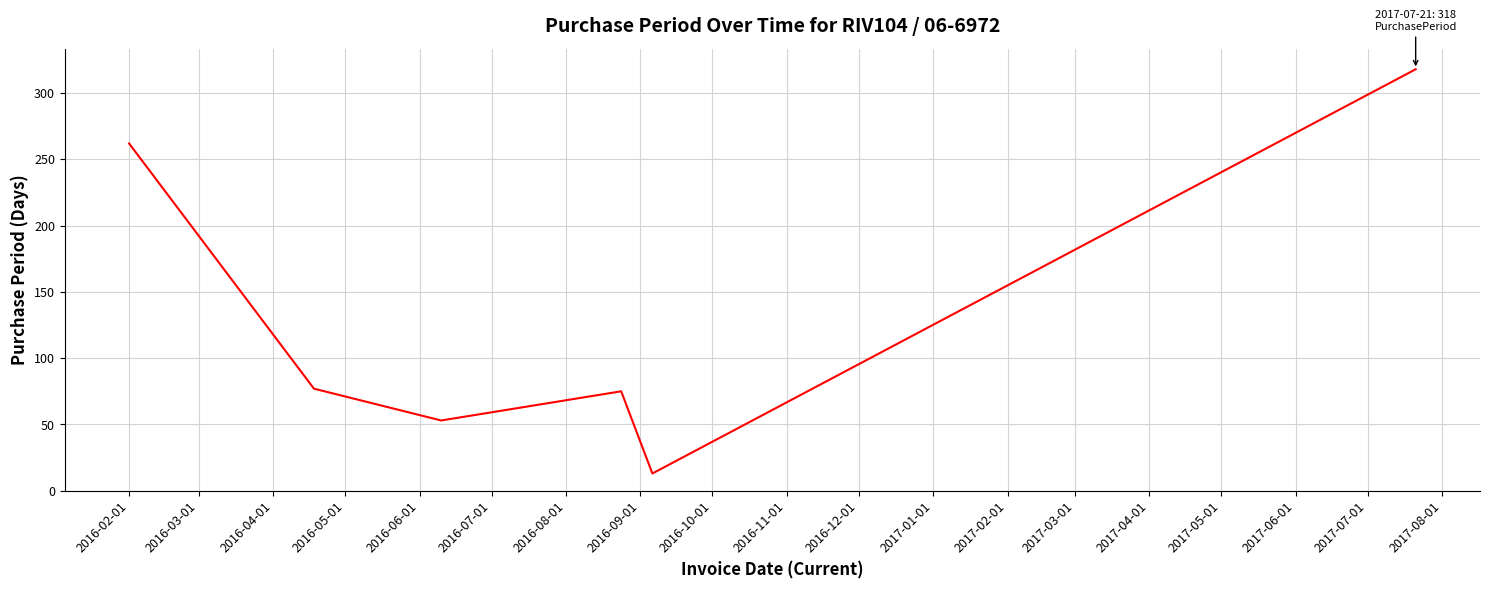

How many interior local peaks (higher than both neighbors) does the data have?

1